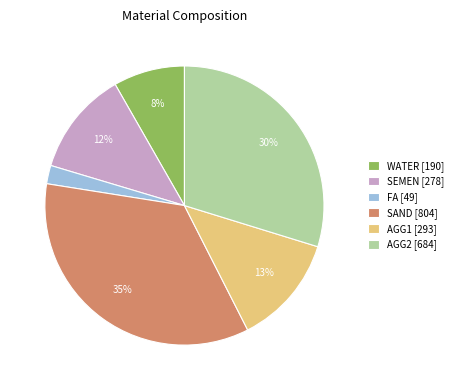

What percentage is the WATER slice, to the nearest percent?

8%